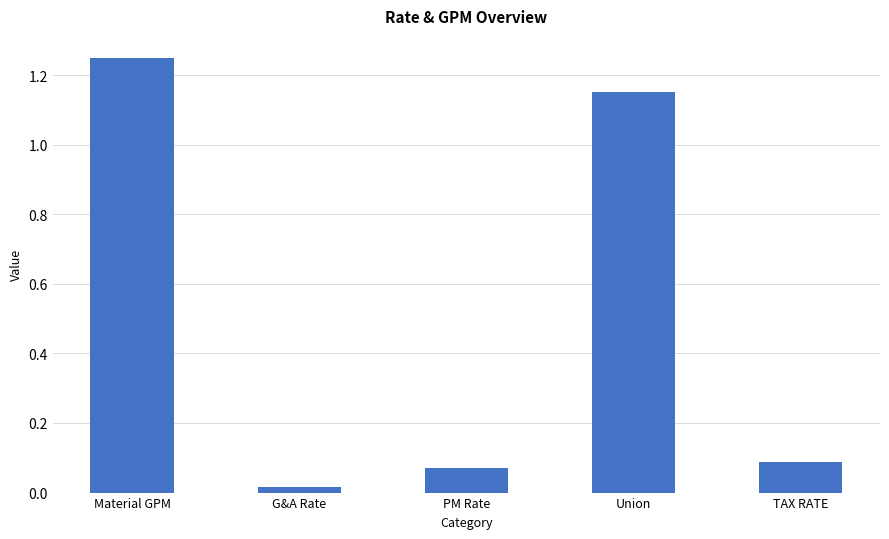

List the labels in order of value, smallest first.

G&A Rate, PM Rate, TAX RATE, Union, Material GPM